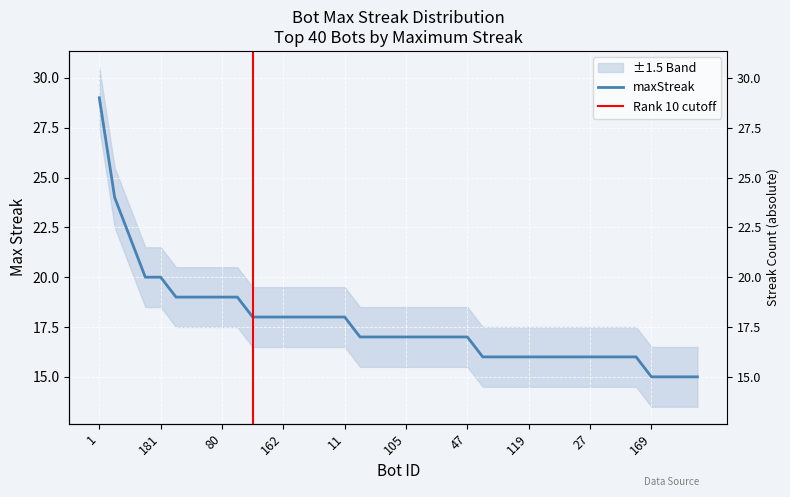

Rank the categories by value from lowest to highest.

169, 143, 140, 124, 219, 198, 147, 119, 107, 57, 42, 27, 15, 12, 0, 167, 157, 122, 105, 95, 92, 87, 47, 196, 186, 162, 151, 76, 63, 11, 207, 189, 120, 80, 71, 210, 181, 9, 134, 1